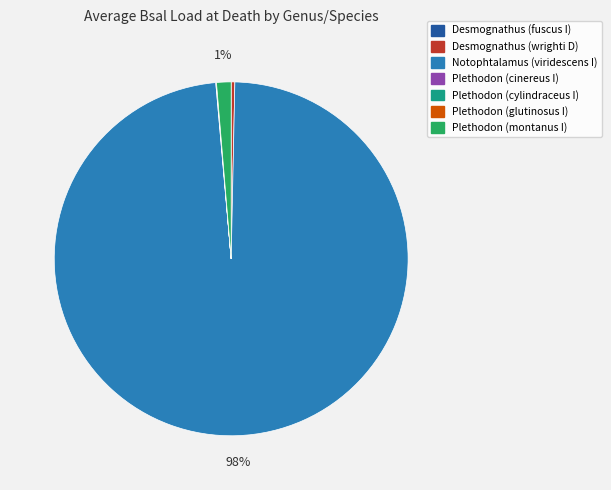

Is it true that Plethodon (montanus I) is 15% of the pie?

False